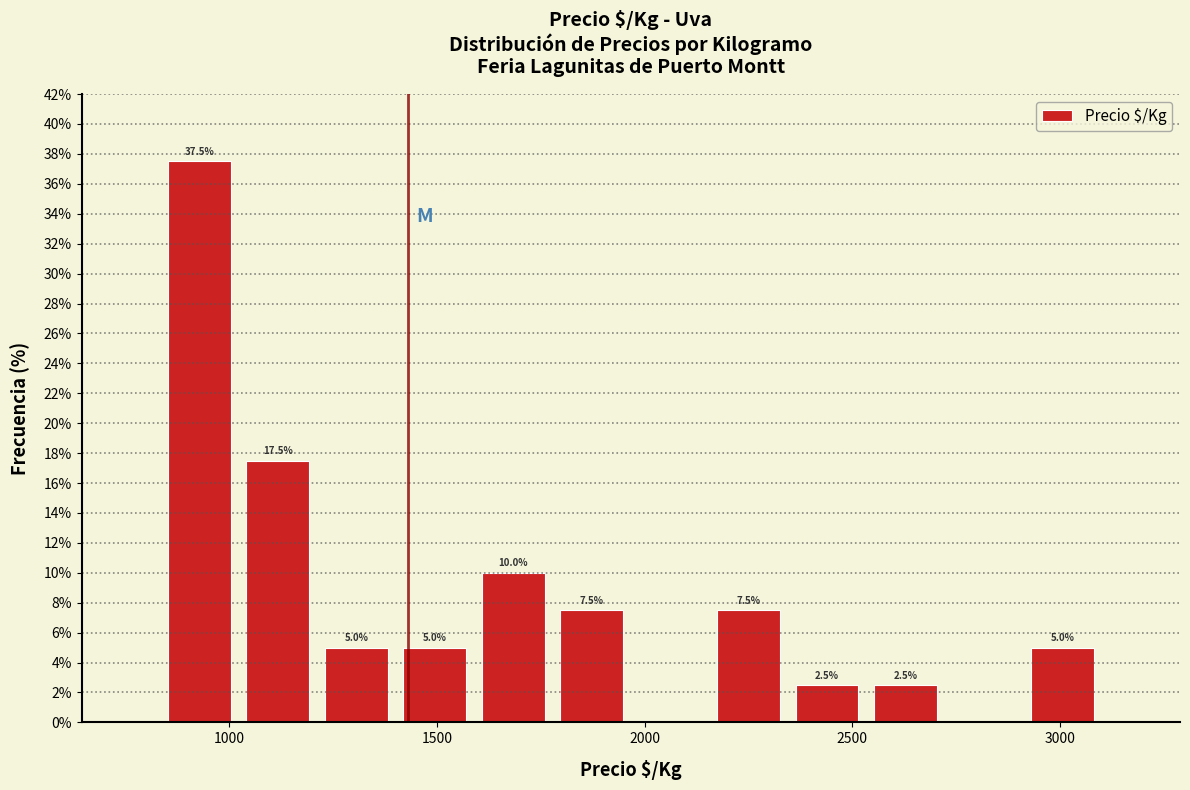

Around what value on the x-axis is the tallest bar? Give the approximate position of its centre, as read against the axis.

950